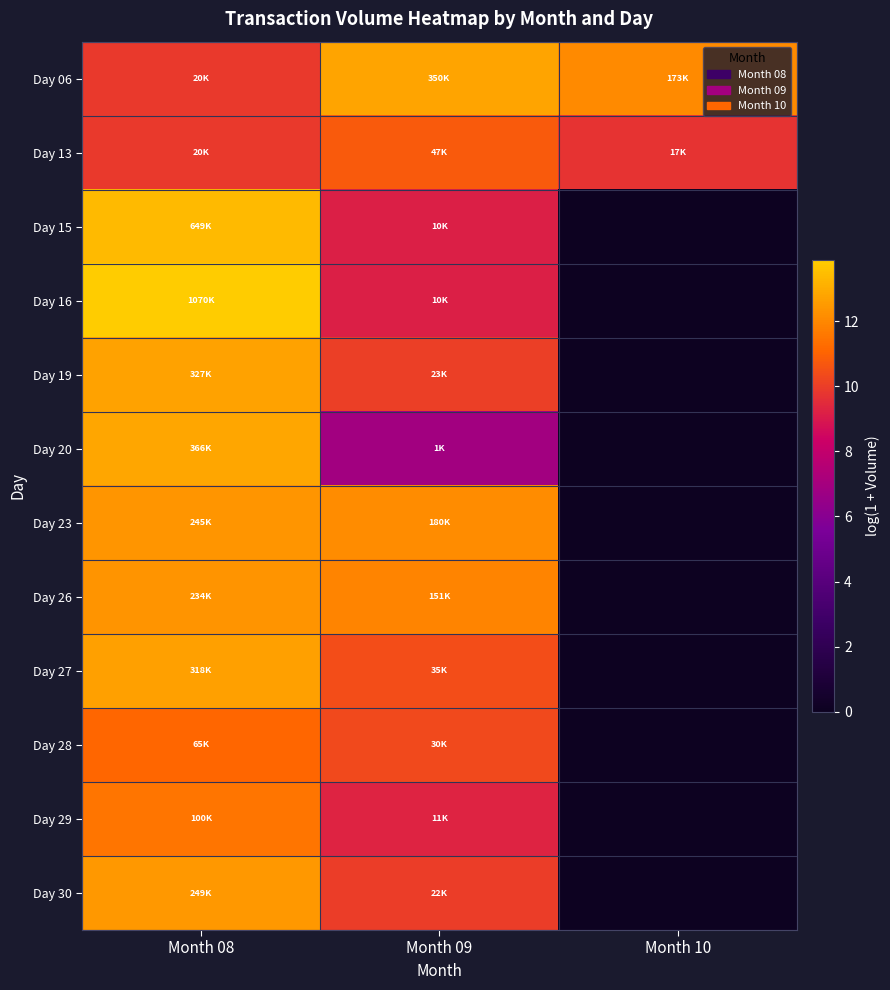

At which category is the sum across all series the highest?

Month 08